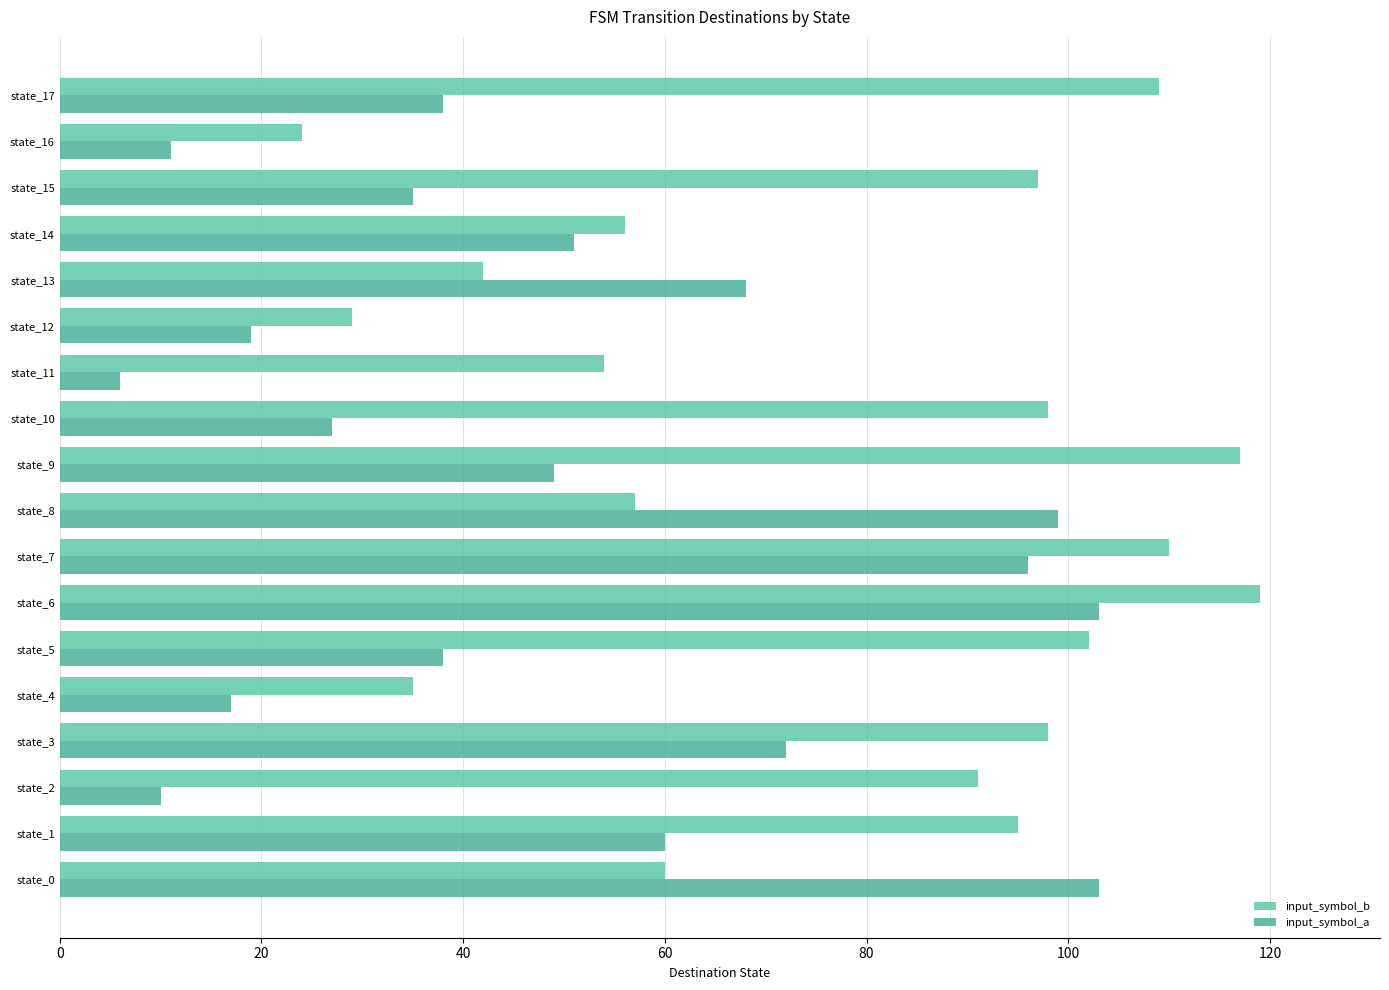

What position from the right is 10?

8